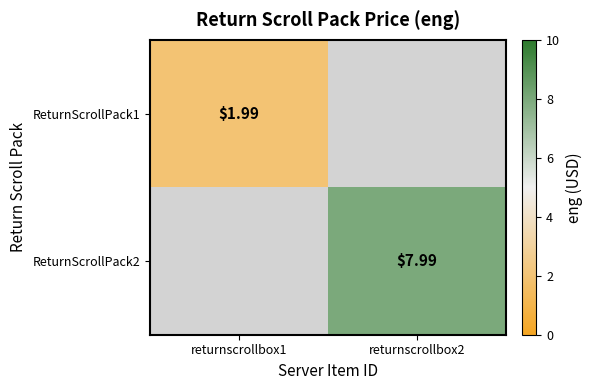

How many data points does each series have?

2